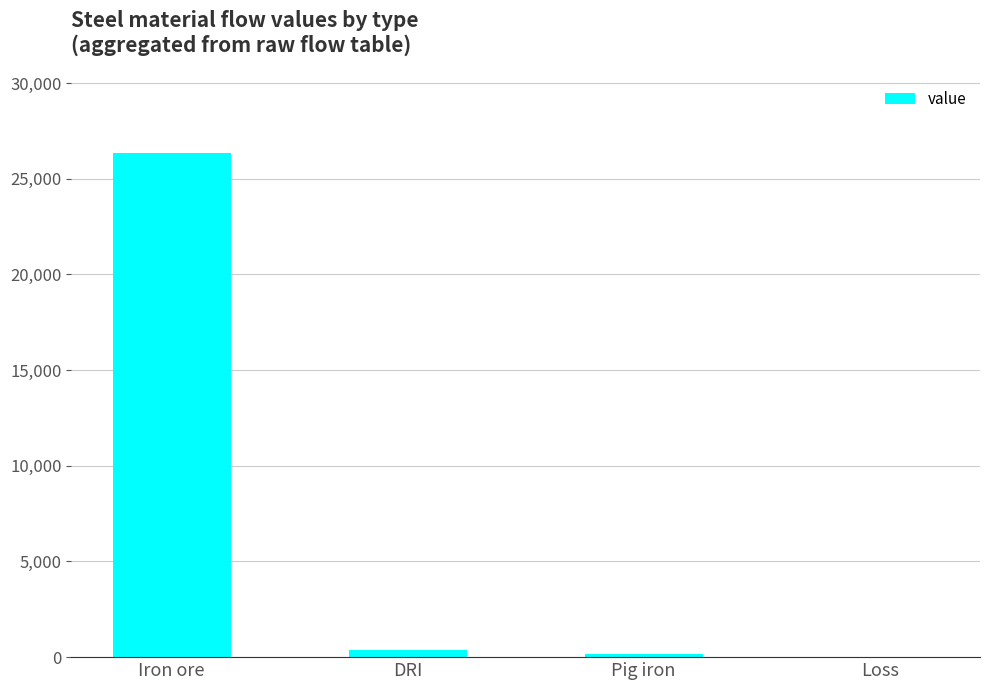

Approximately how many times larger is the value at Pig iron compared to DRI?

0.4